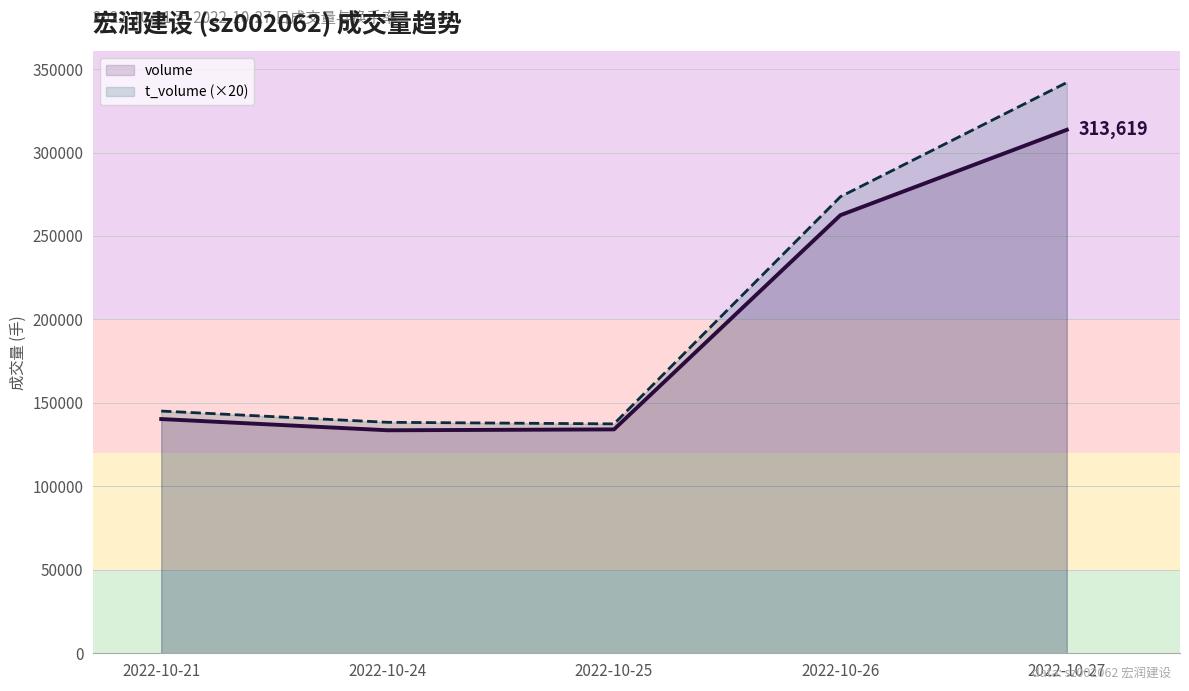

Reading left to right, list all the values displayed in this chart.

volume: 2022-10-21=140333	2022-10-24=133602	2022-10-25=134136	2022-10-26=262471	2022-10-27=313619
t_volume (×20): 2022-10-21=145120	2022-10-24=138380	2022-10-25=137440	2022-10-26=273520	2022-10-27=341940